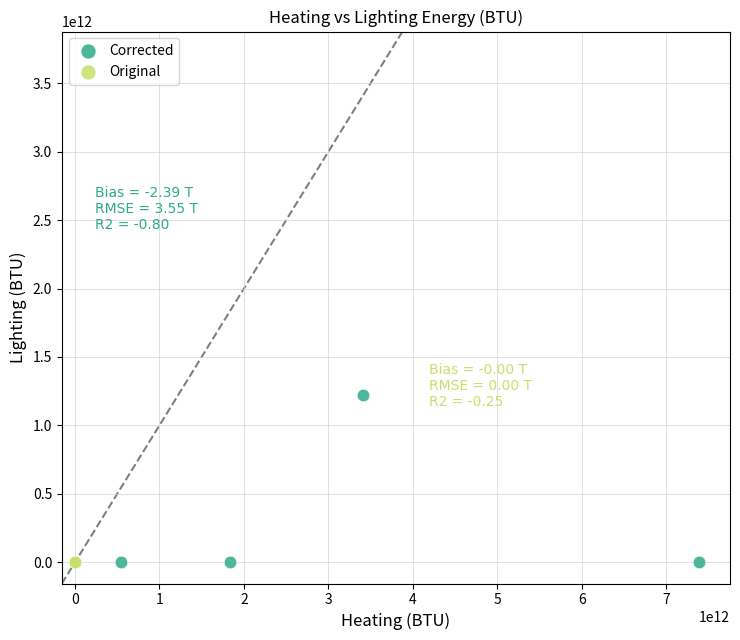

Which series reaches the maximum Y coordinate?

Corrected